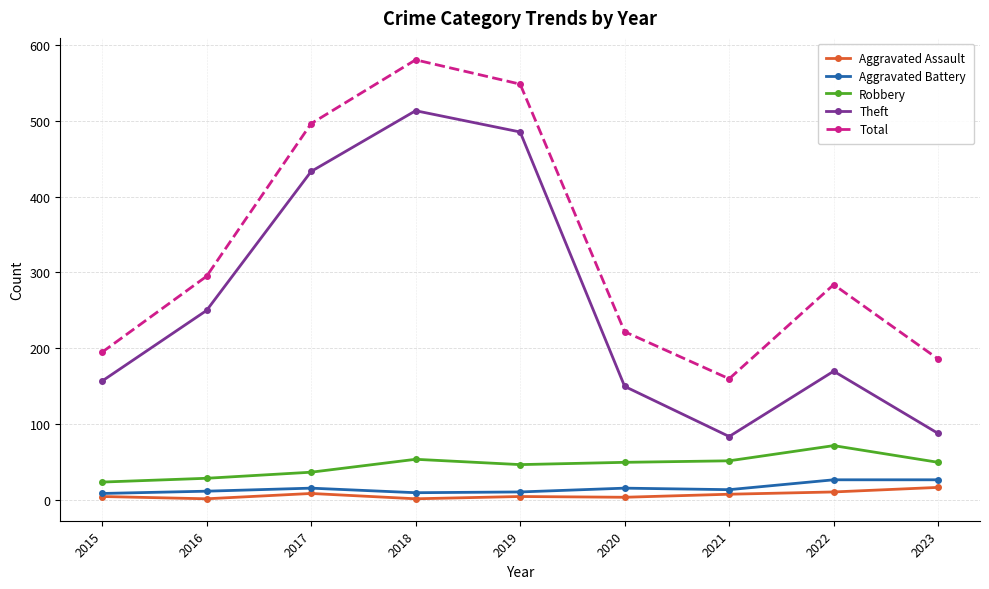

Where is the first local maximum for Total?

2018